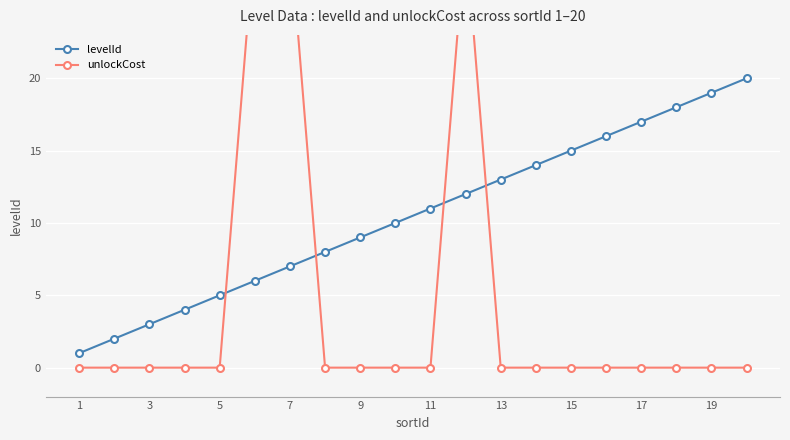

Is it true that levelId equals 7 at 7?

True